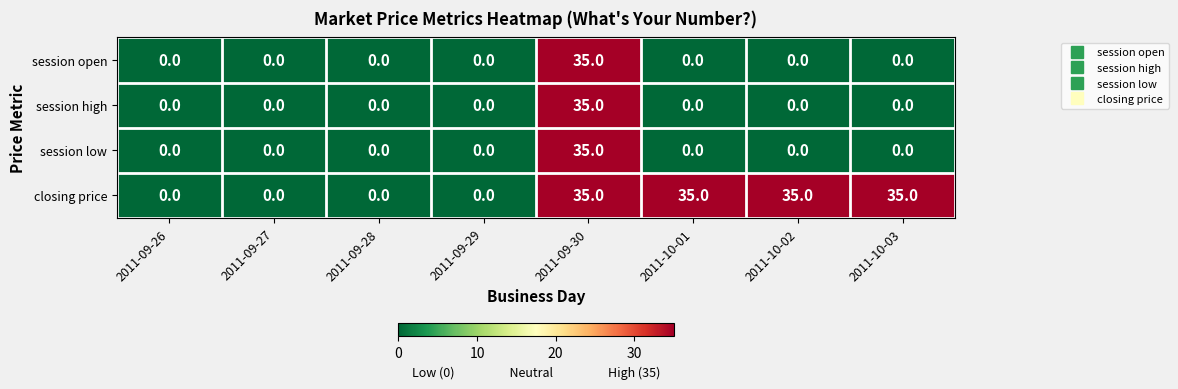

What is the approximate value of closing price at 2011-09-30?

35